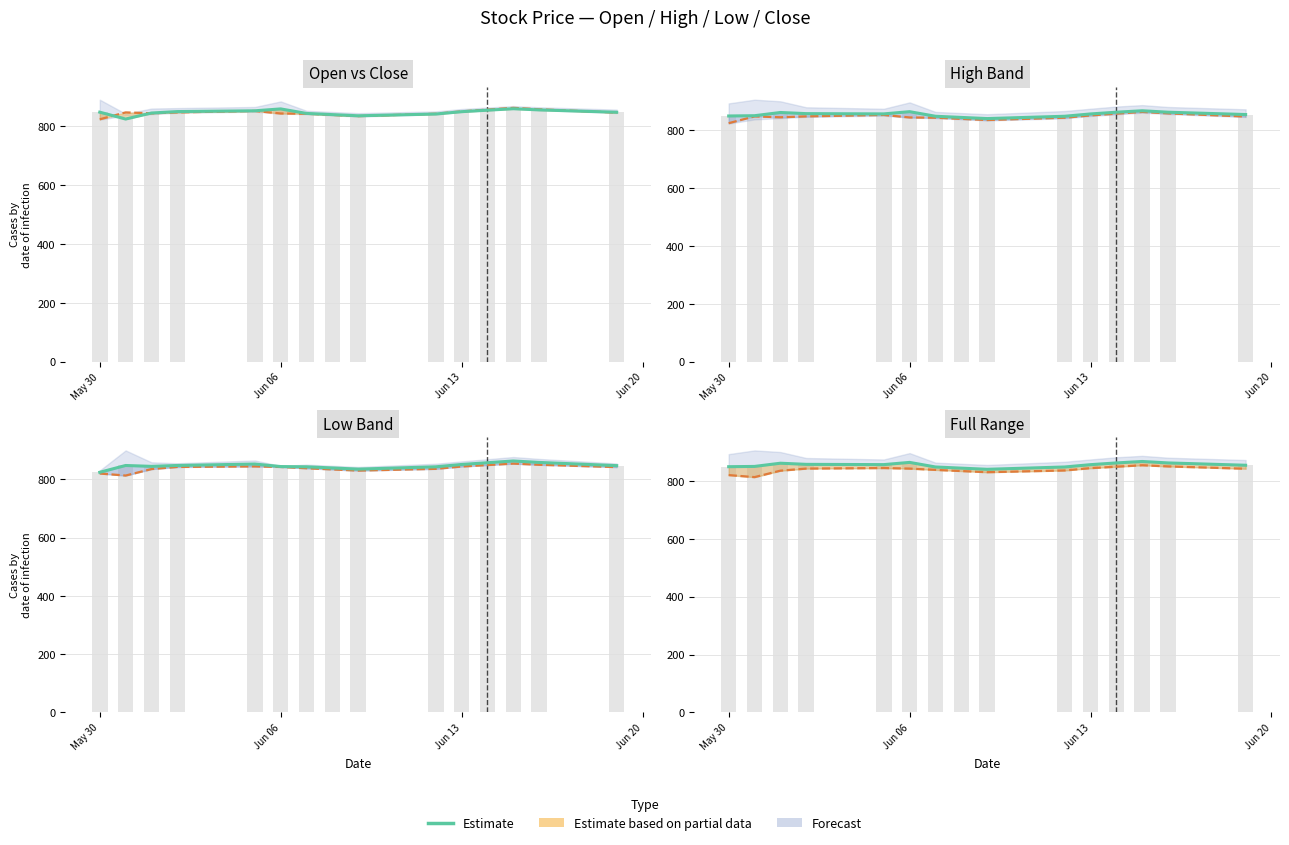

What is the approximate value of Close at Jun 20?

847.6